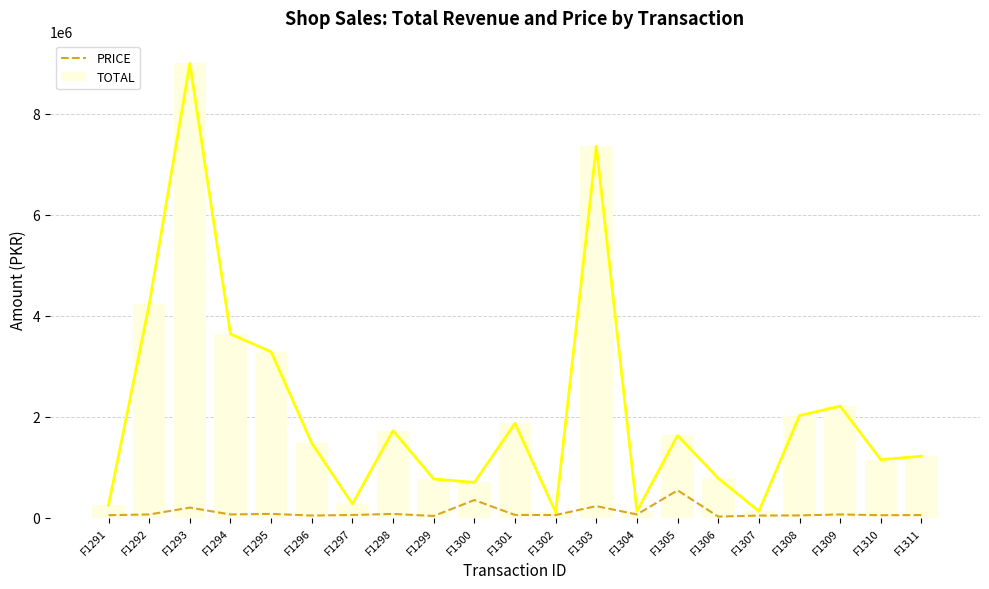

Which category has the highest value across all series?

F1293